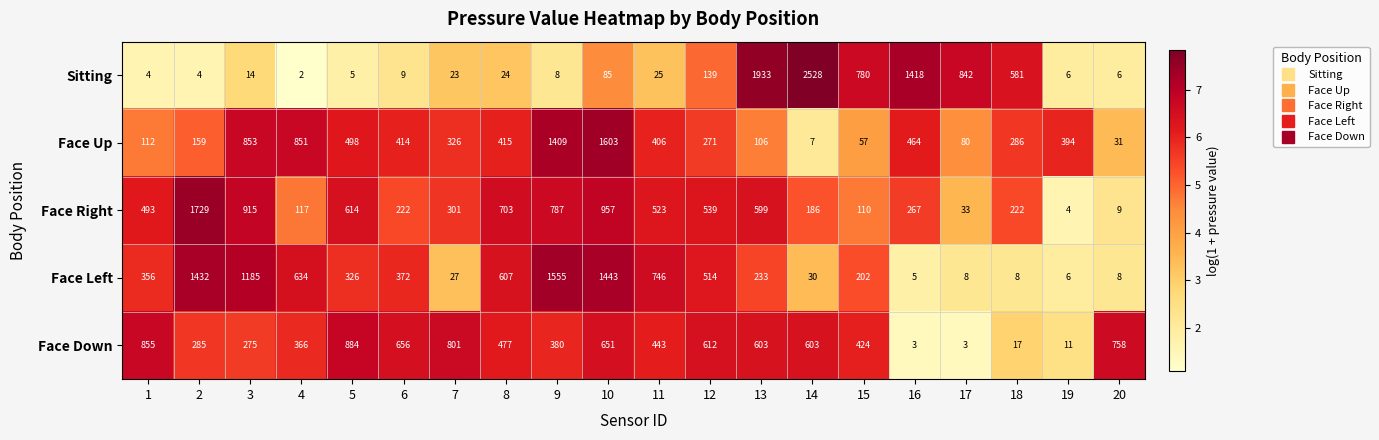

The value of Face Up at 3 is 853. True or false?

True